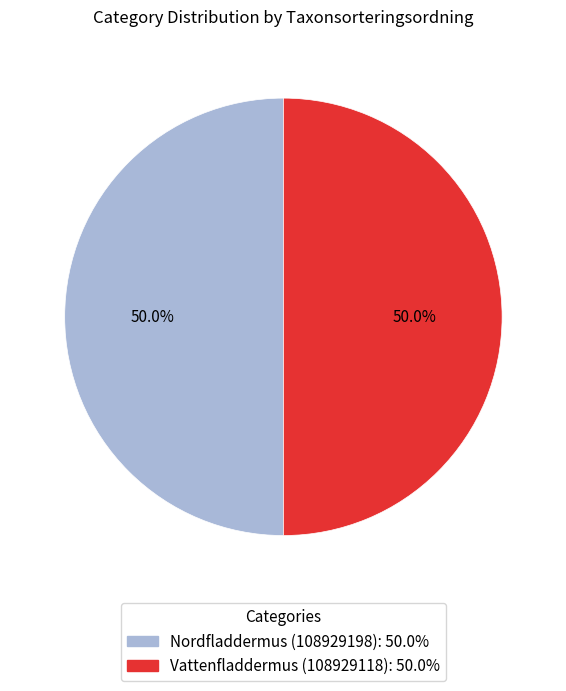

How many segments does this pie chart have?

2